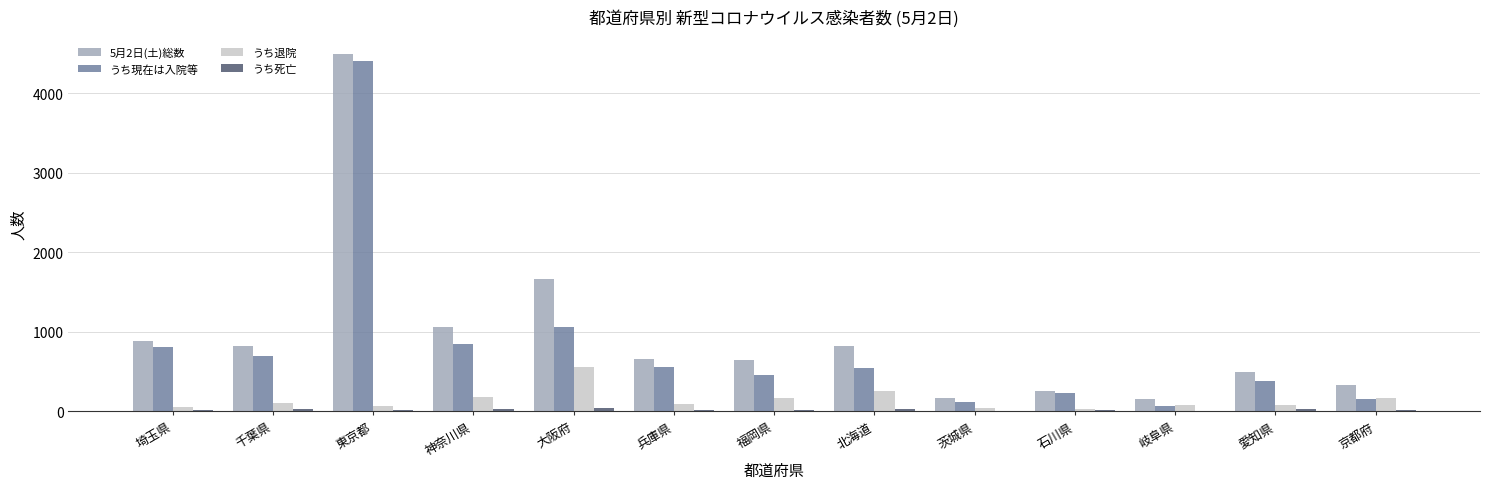

Is it true that うち現在は入院等 equals 491 at 神奈川県?

False